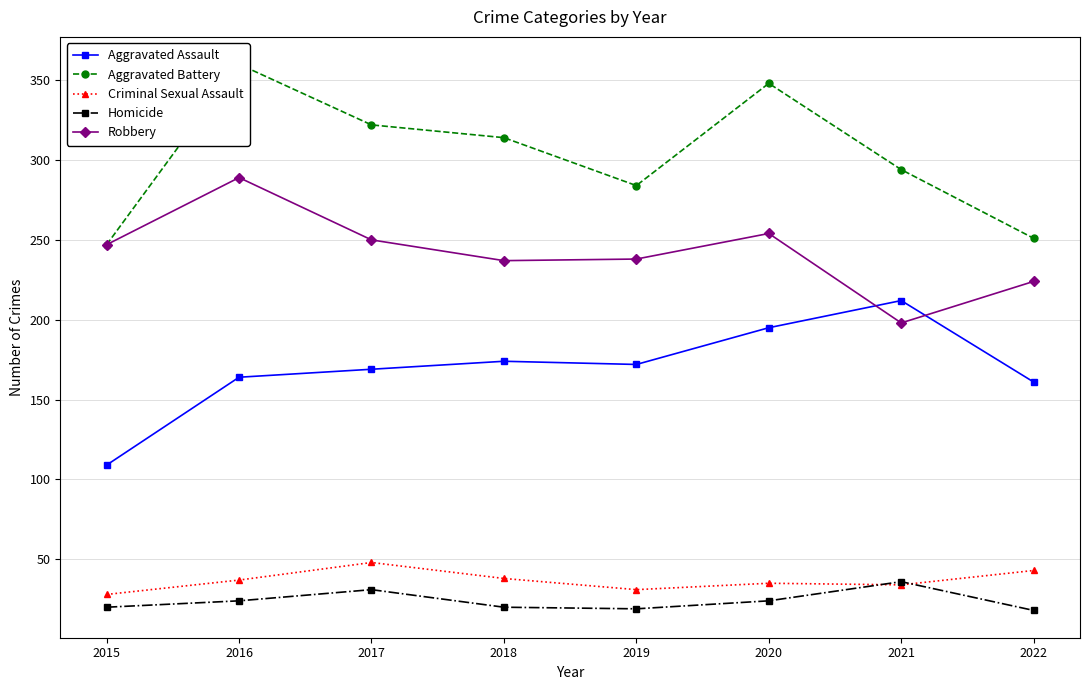

In Robbery, how many points are lower than both neighbors (excluding endpoints)?

2